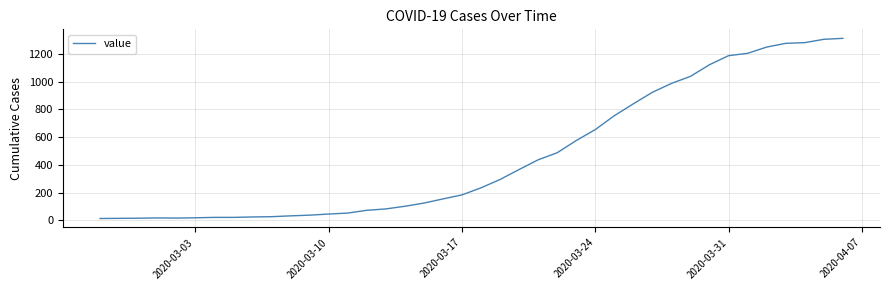

What is the difference between the maximum and minimum values?

1299